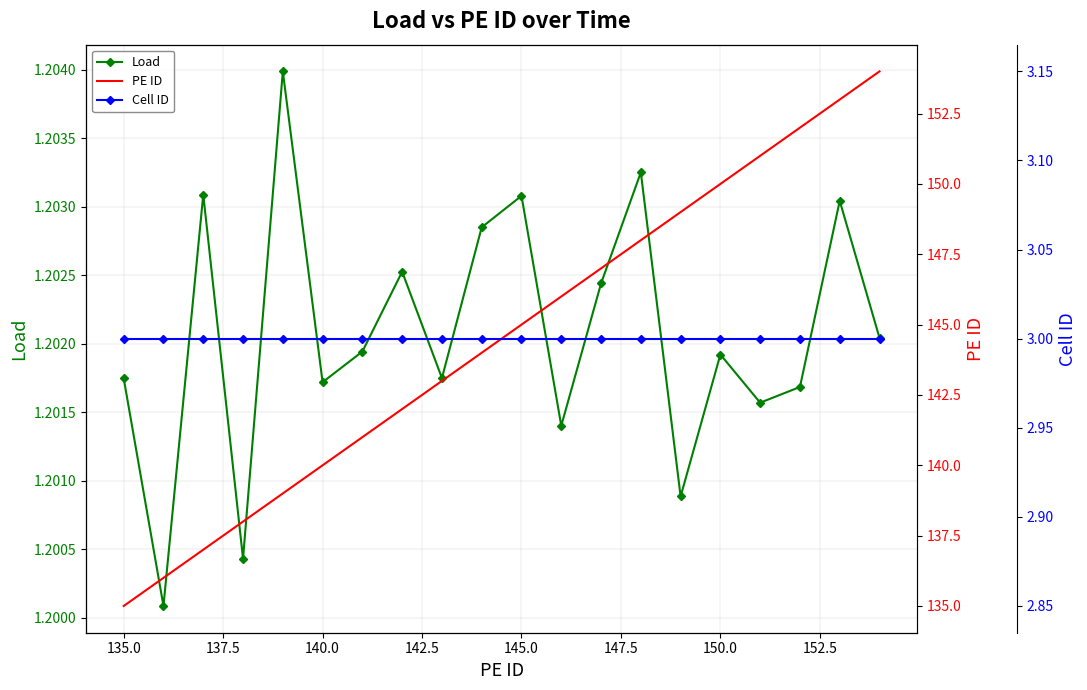

What is the difference between the second highest and second lowest values in the PE ID series?

17.0